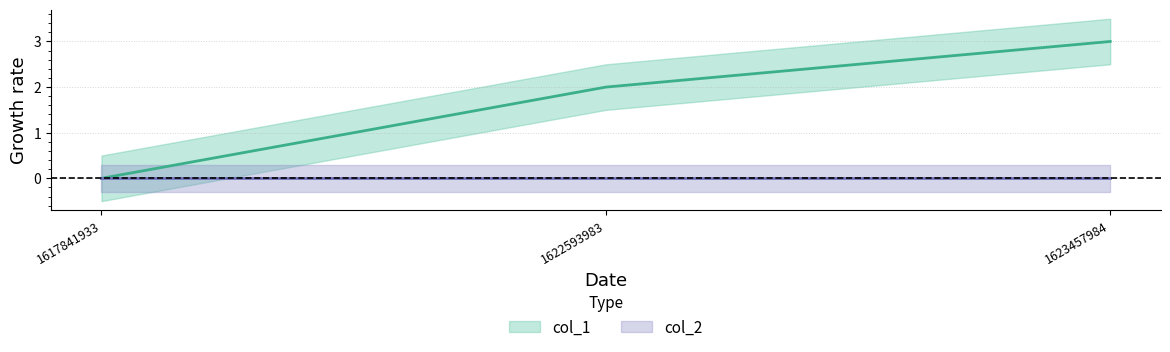

Which category has the highest value across all series?

1623457984